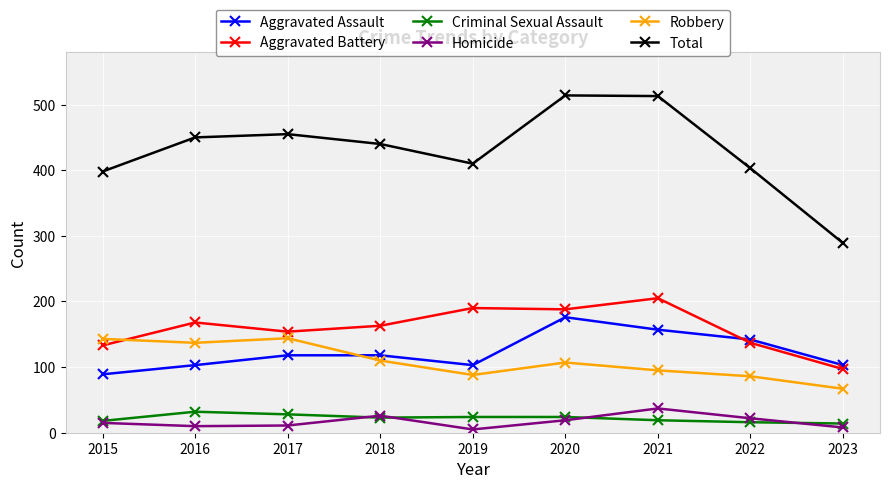

True or false: Total has a value of 398 at 2015.

True